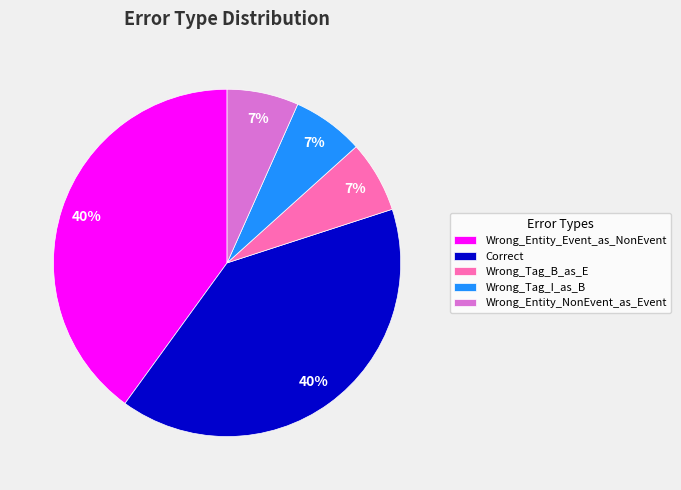

How many slices are in this pie chart?

5